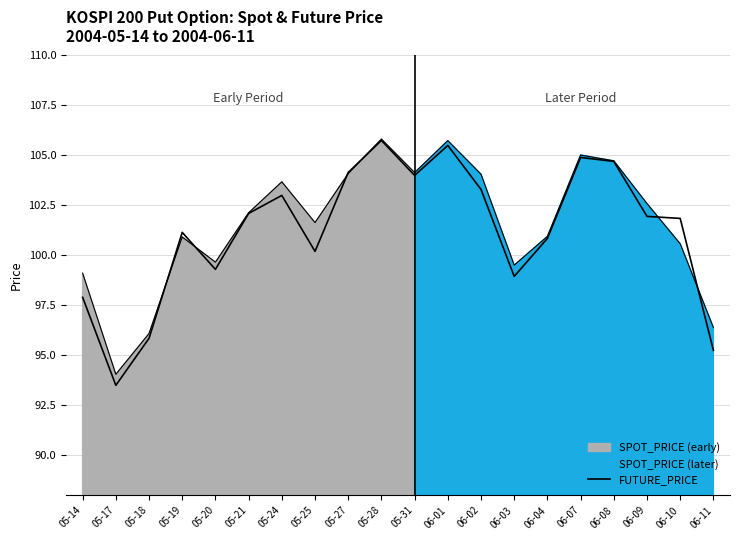

At which label is the value closest to 99?

06-03